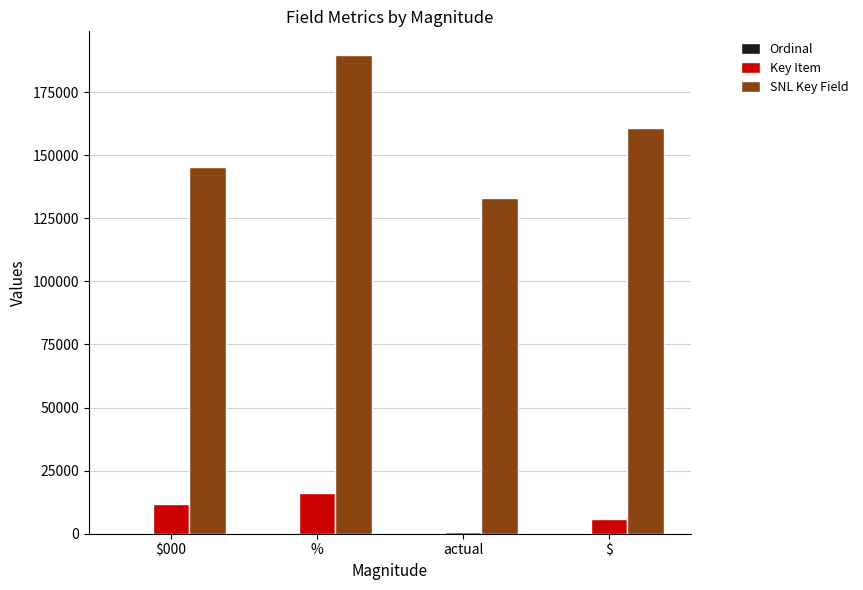

The value of SNL Key Field at % is 98868.6. True or false?

False